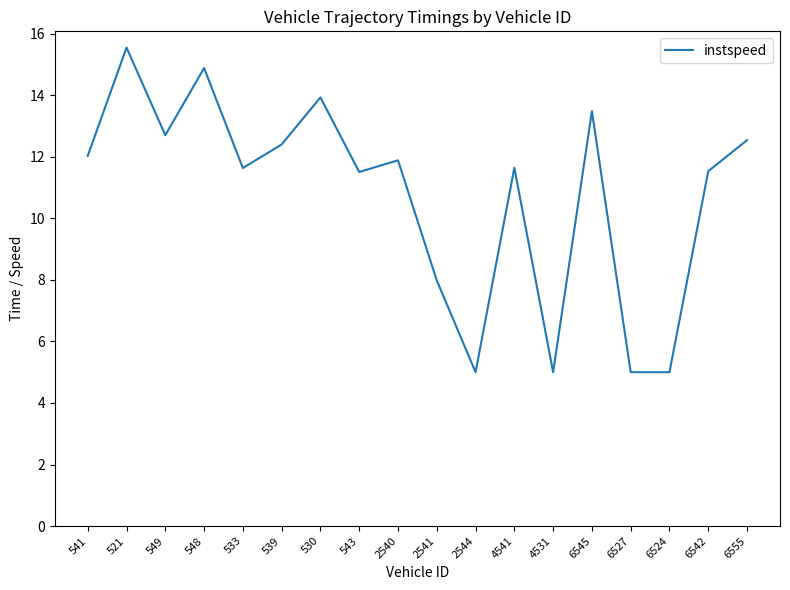

What is the ratio of the value at 2540 to the value at 6545?

0.9